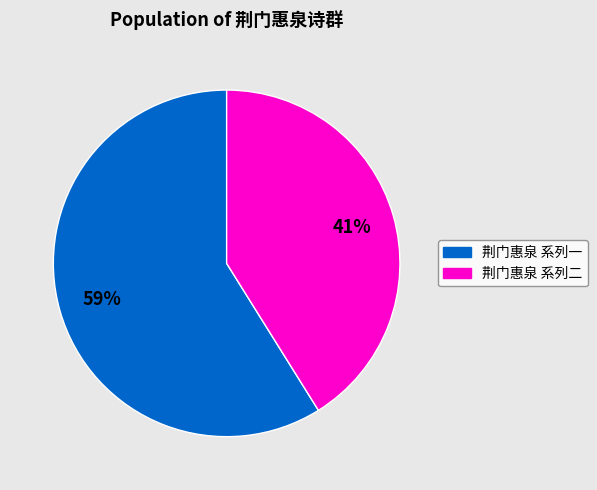

Rank the categories by value from highest to lowest.

荆门惠泉 系列一, 荆门惠泉 系列二